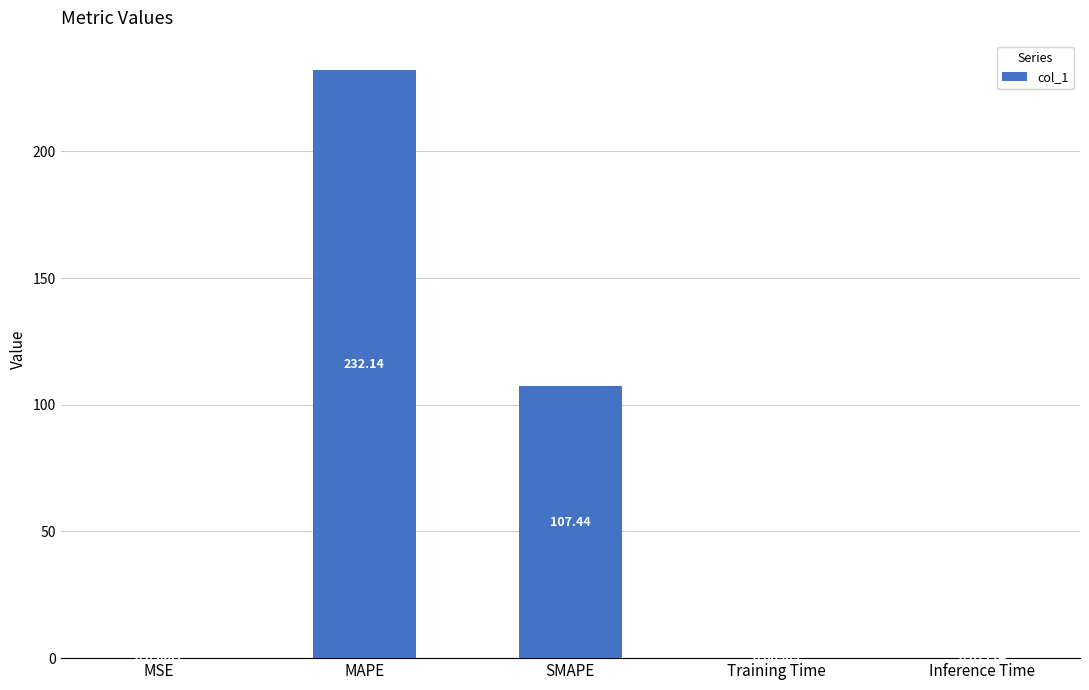

What is the sum of all values?

339.7